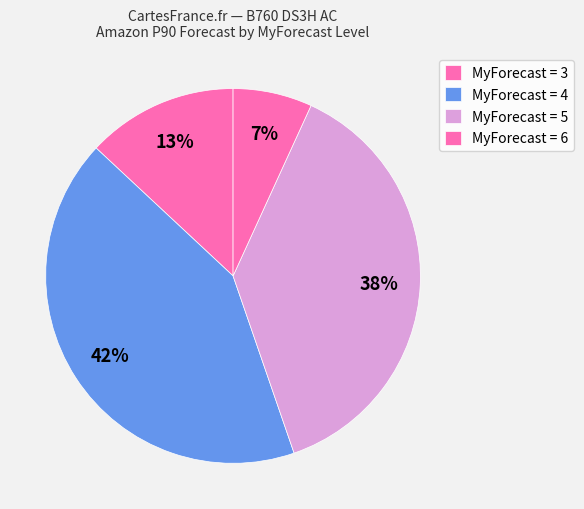

How many slices are in this pie chart?

4